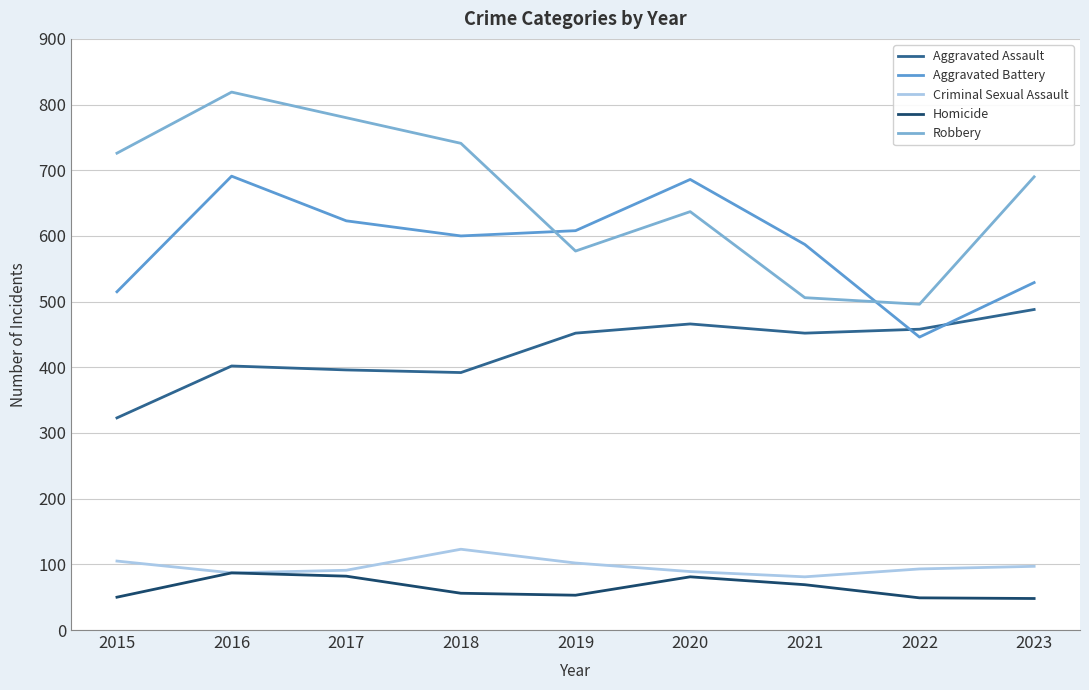

What is the greatest value displayed?

819